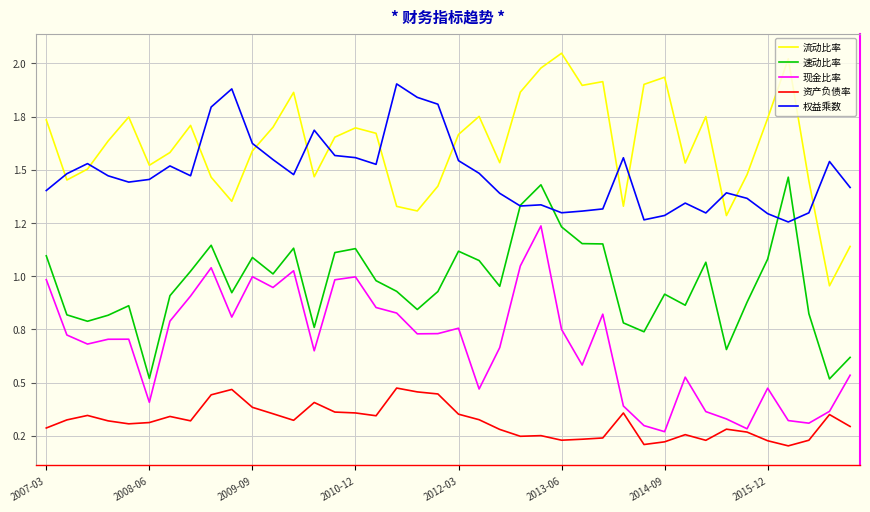

Which series has the widest spread of values?

流动比率